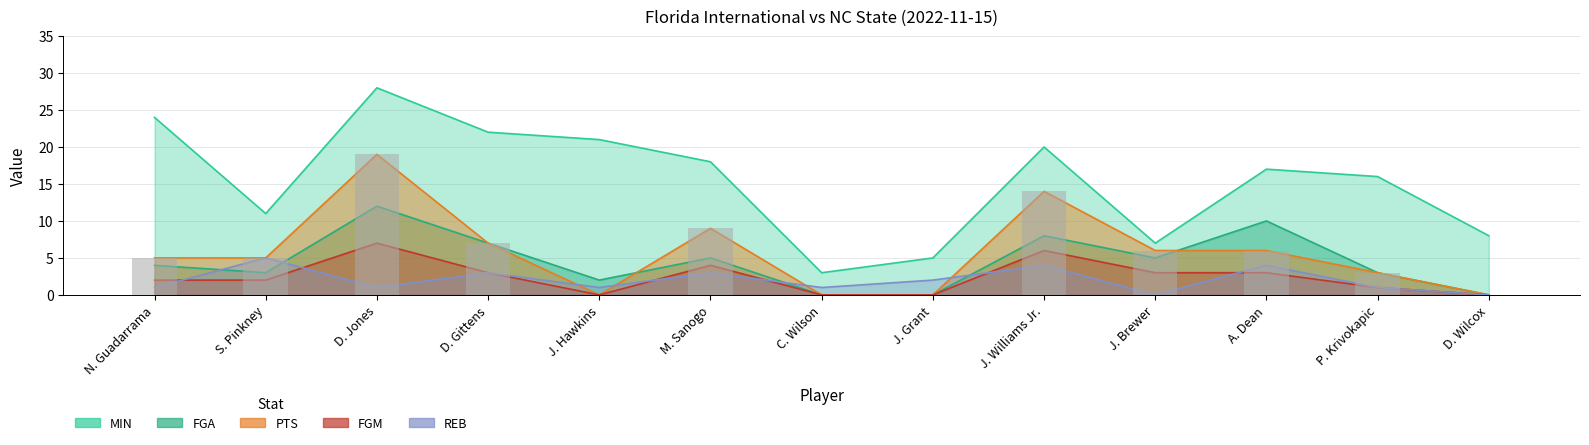

Where does the MIN series first go above 17?

N. Guadarrama